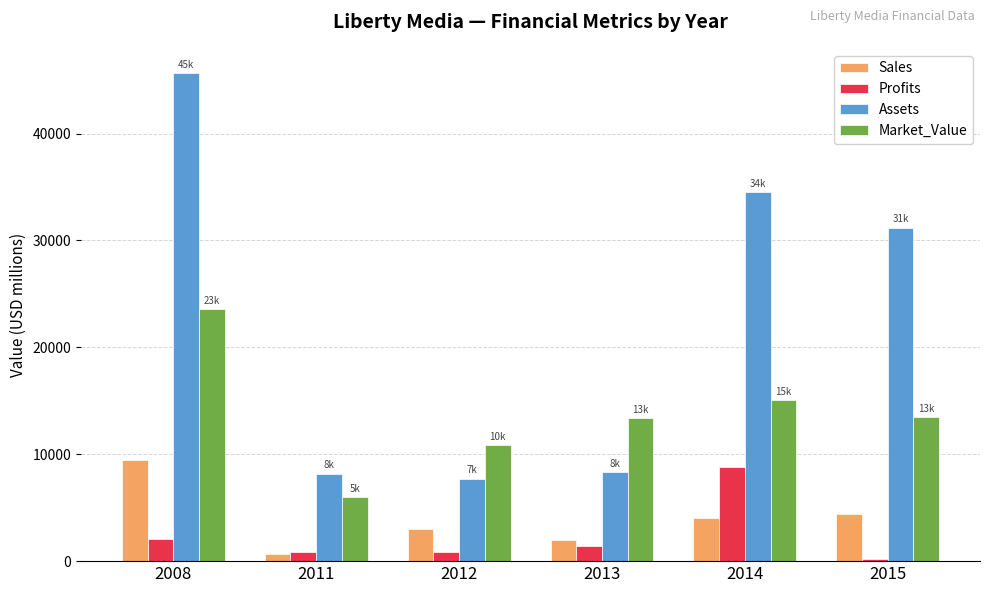

At how many categories does at least one series exceed 15435?

3